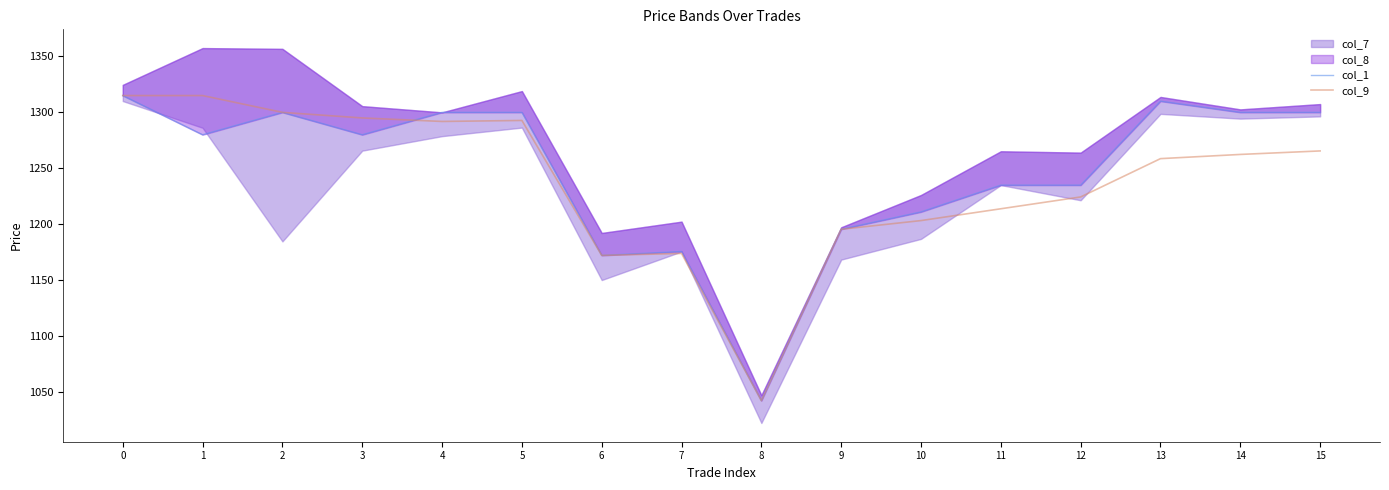

In col_1, how many points are higher than both neighbors (excluding endpoints)?

3